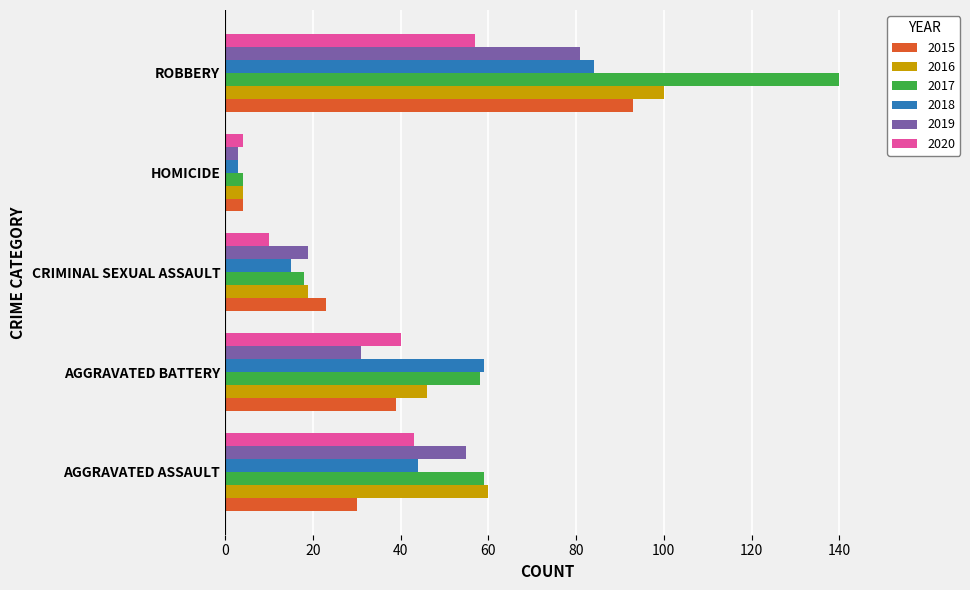

Which series has the widest spread of values?

2017